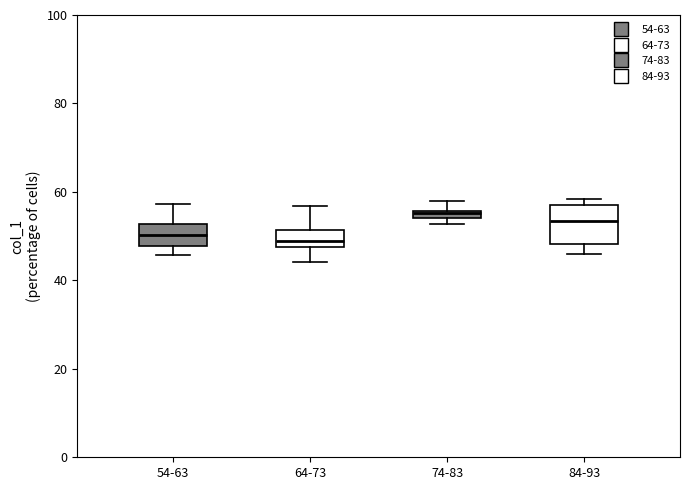

Which box is the tallest, from its lower edge to its upper edge?

84-93